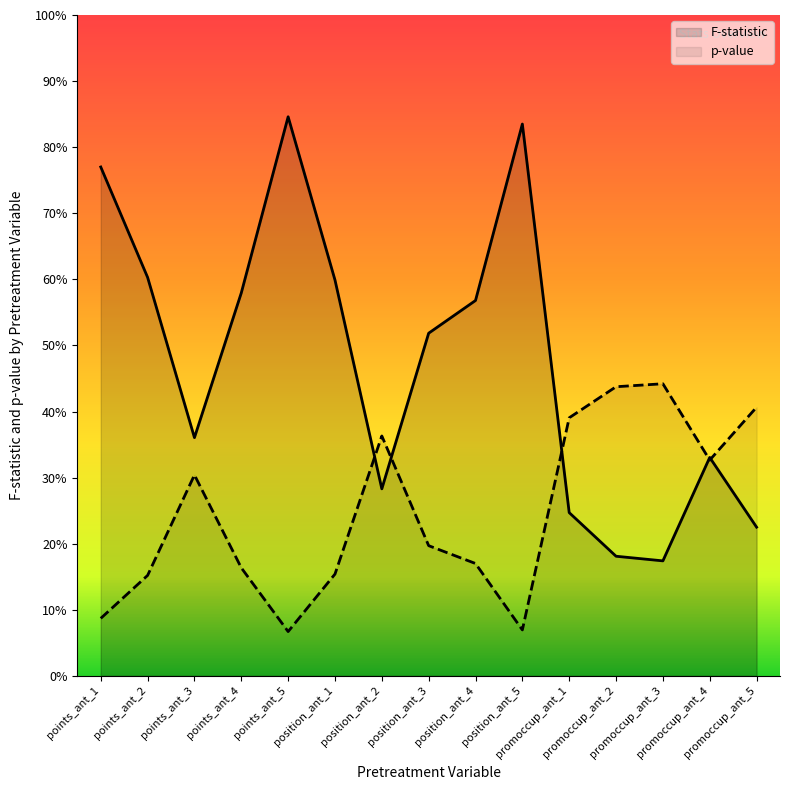

Between which two adjacent categories do p-value and F-statistic first intersect?

position_ant_1 and position_ant_2